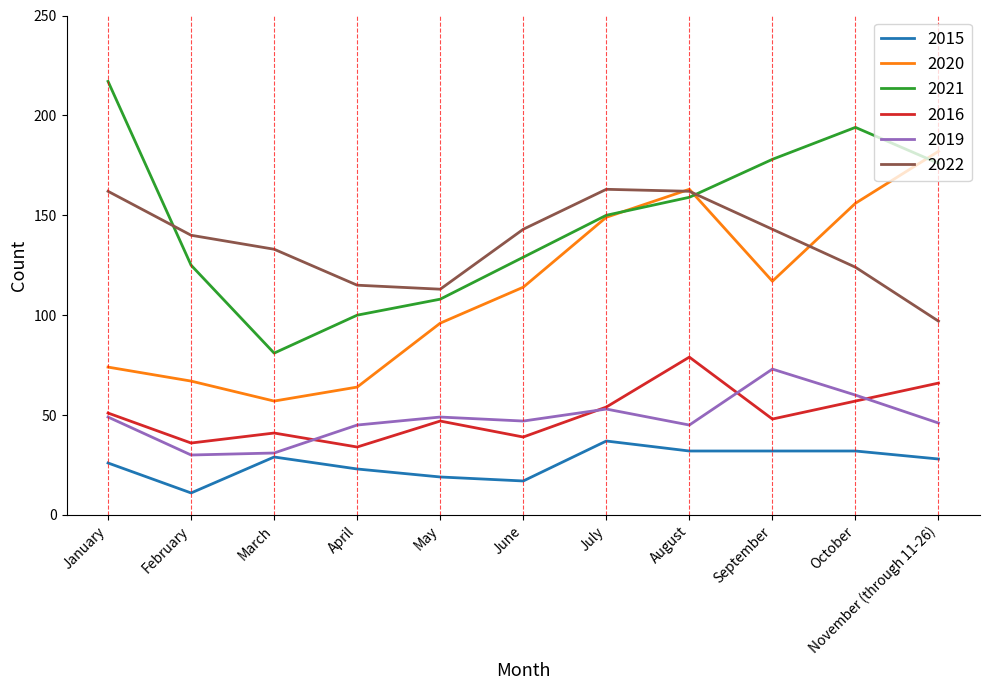

What are all the series names shown in the legend?

2015, 2020, 2021, 2016, 2019, 2022